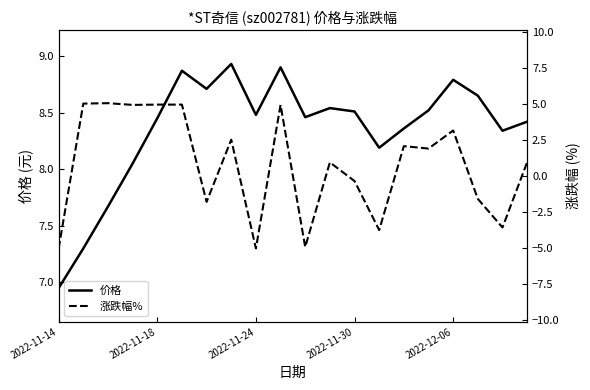

What is the label of the 1st point from the left?

2022-11-14